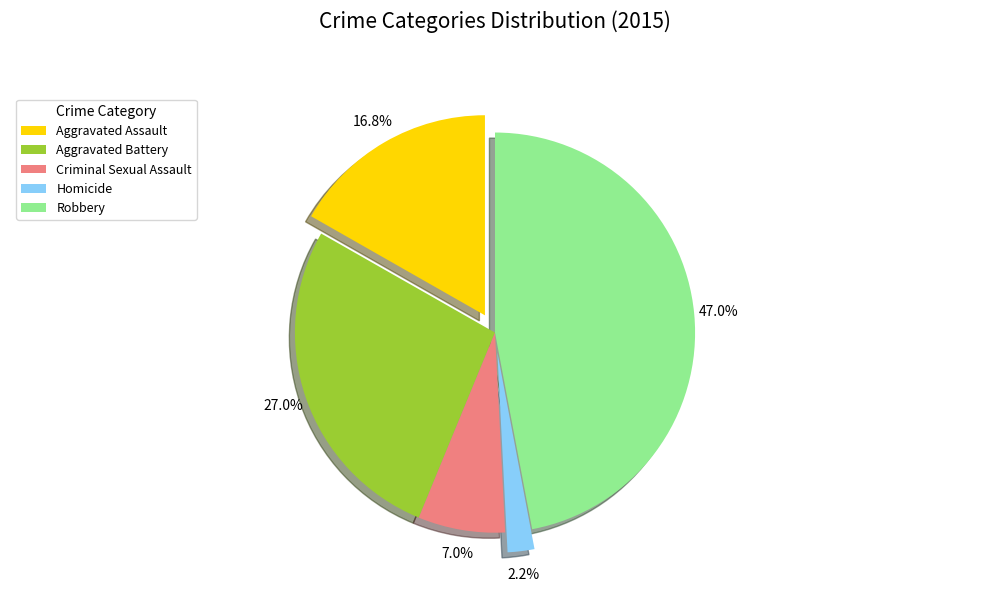

What is the total percentage of Criminal Sexual Assault and Homicide?

9.2%